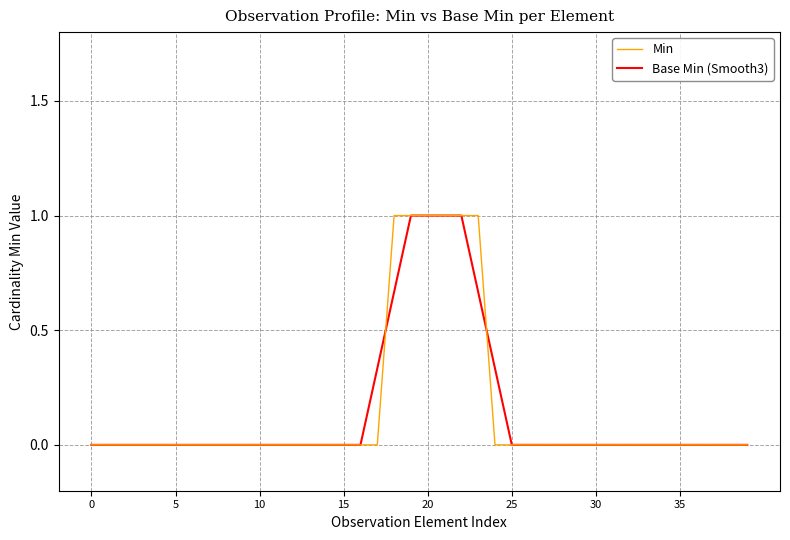

What is the greatest value displayed?

1.0